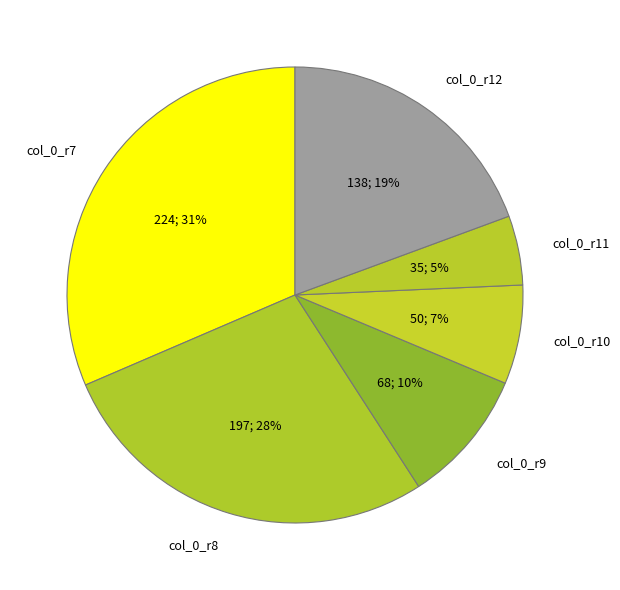

To the nearest percent, what is the difference between the col_0_r12 and col_0_r7 slice percentages?

12%